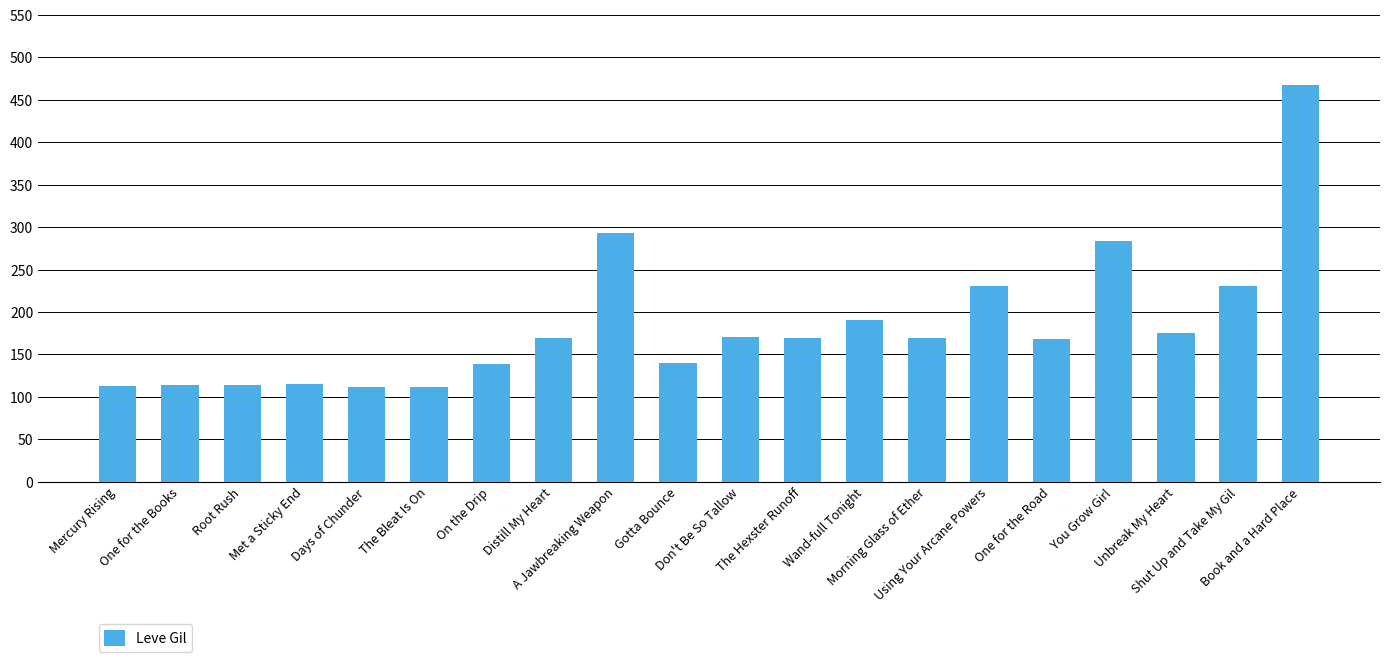

What is the maximum value shown in the chart?

468